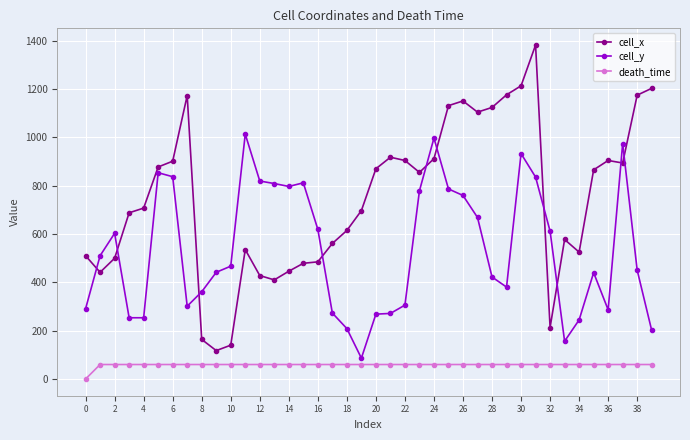

Which series has the widest spread of values?

cell_x